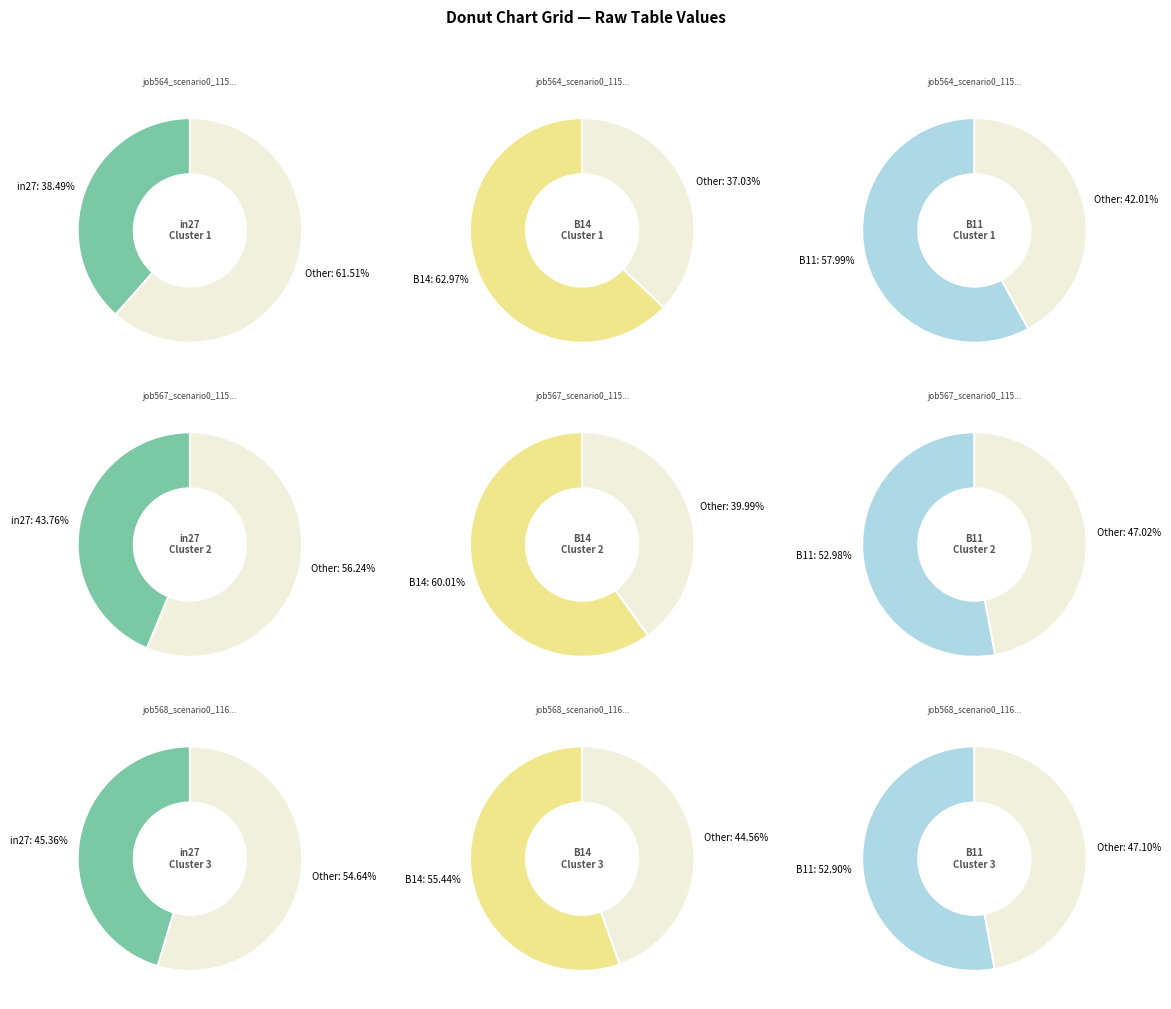

What is the difference between the highest and lowest values at 0?

0.2